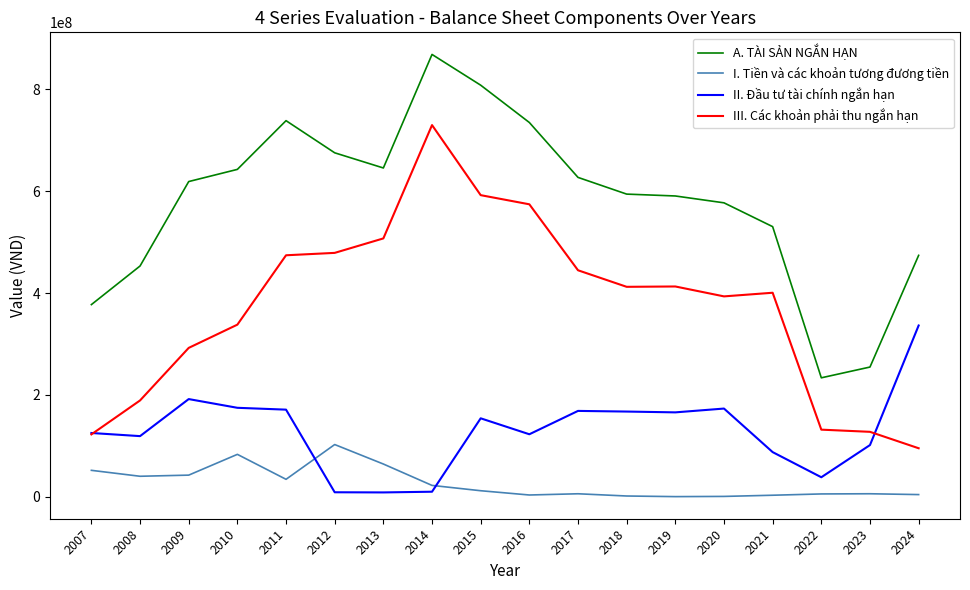

Rank the series at 2018 from highest to lowest value.

A. TÀI SẢN NGẮN HẠN, III. Các khoản phải thu ngắn hạn, II. Đầu tư tài chính ngắn hạn, I. Tiền và các khoản tương đương tiền